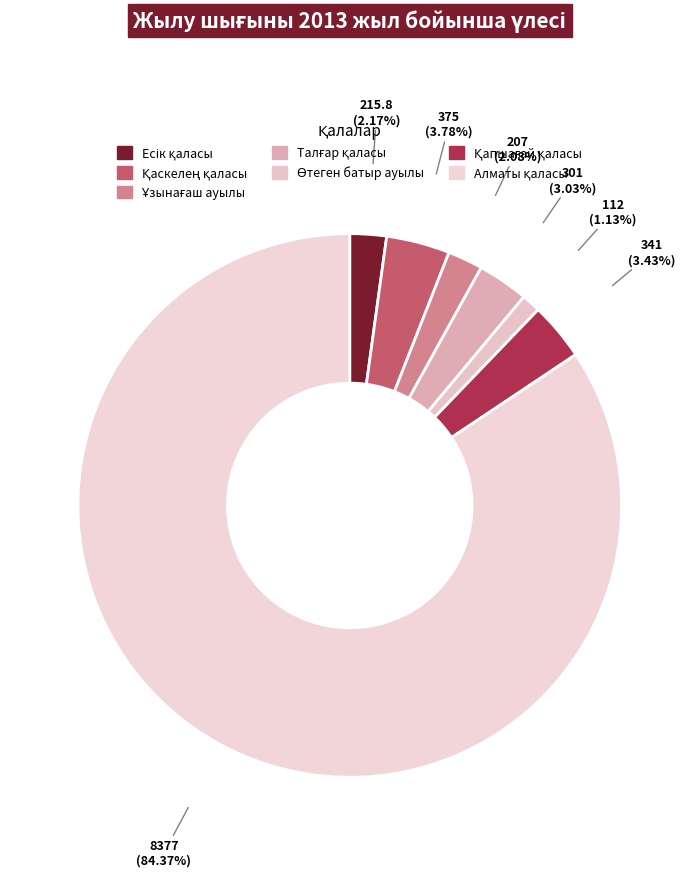

Is there any slice that represents more than half of the pie?

Yes